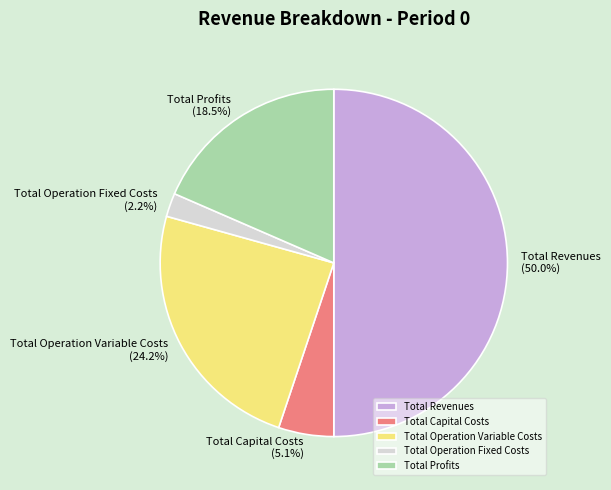

To the nearest percent, what is the combined percentage of Total Capital Costs and Total Operation Fixed Costs?

7%